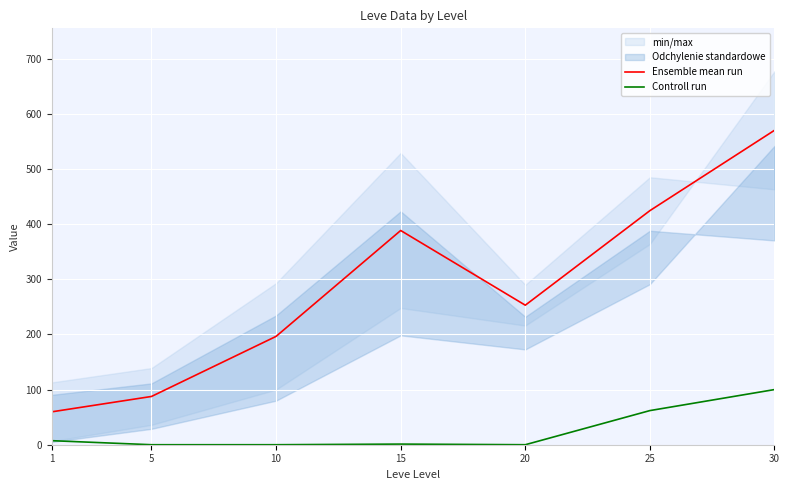

What is the highest value of the Controll run series?

100.0